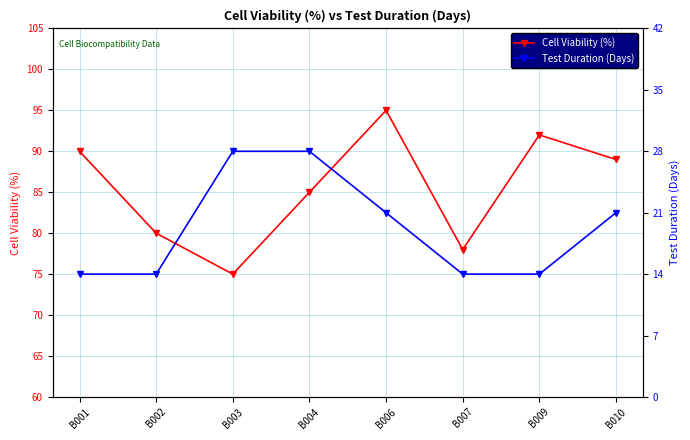

Which category has the lowest value in the Test Duration (Days) series?

B001